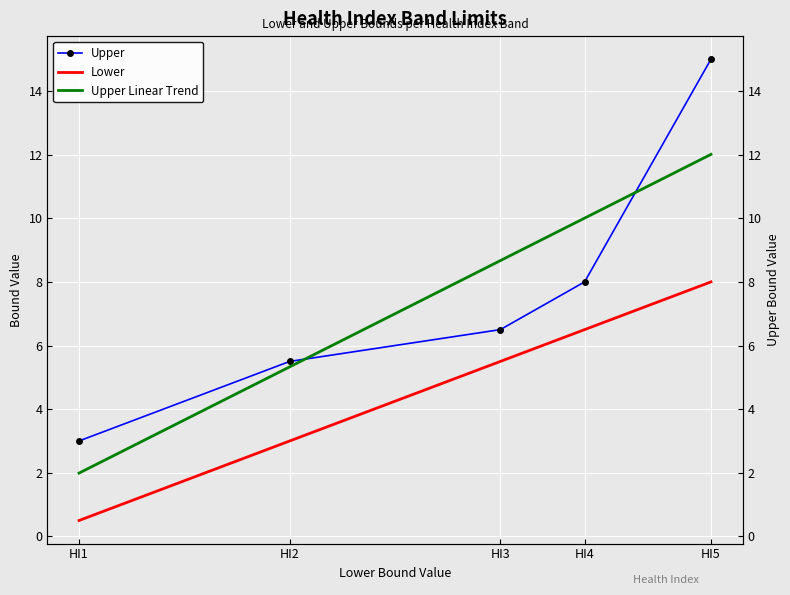

Rank the categories by Upper value from lowest to highest.

HI1, HI2, HI3, HI4, HI5